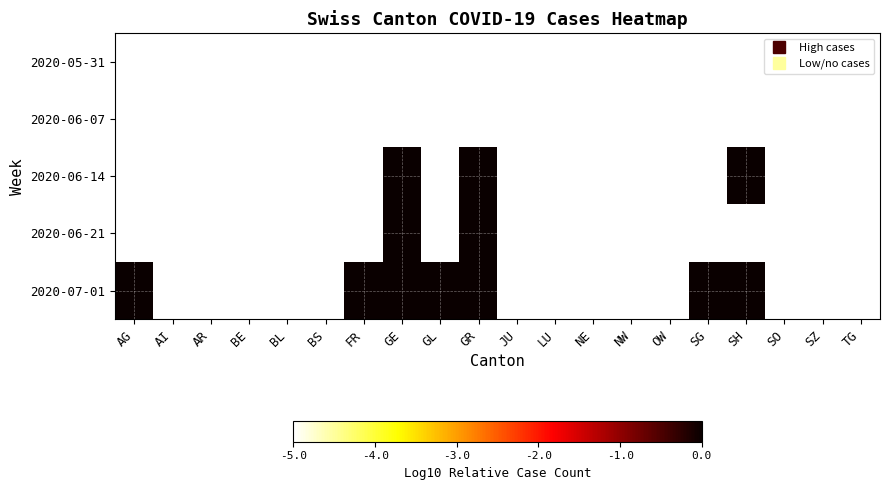

Rank the series by their maximum value, from lowest to highest.

2020-05-31, 2020-06-07, 2020-06-14, 2020-06-21, 2020-07-01